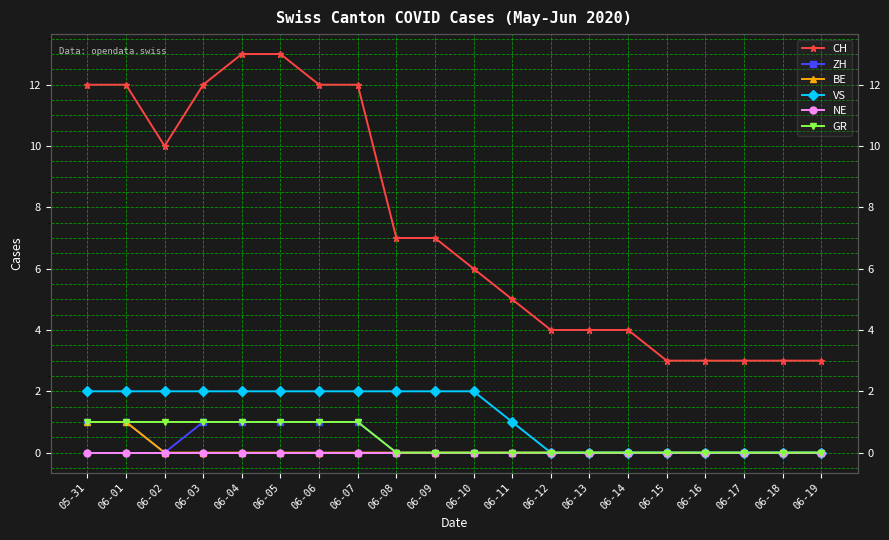

True or false: NE and GR intersect in this chart.

False